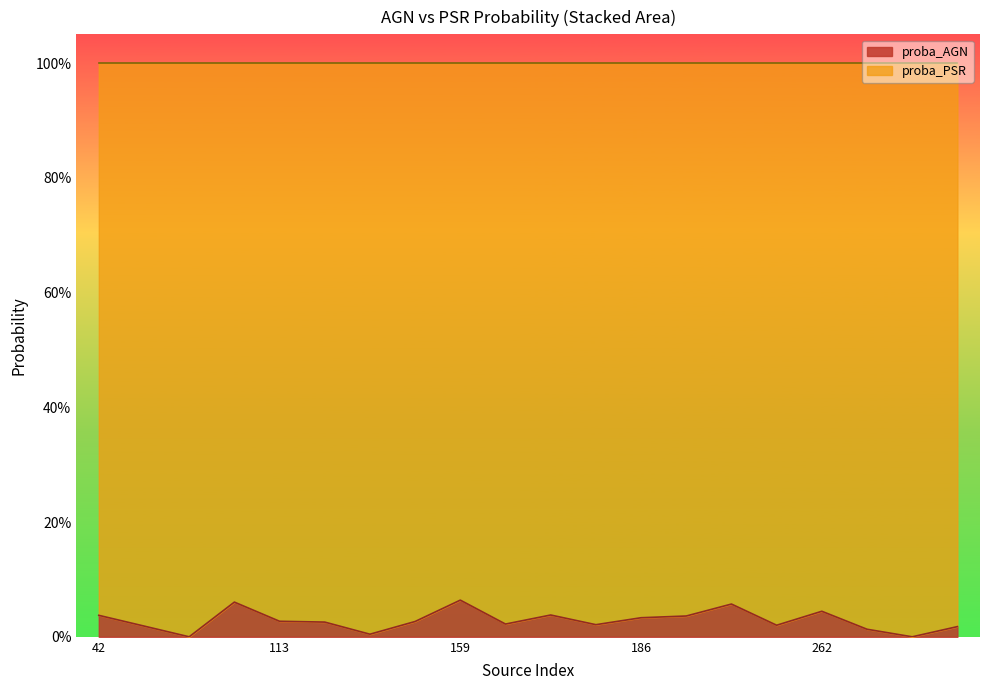

Where is the first local maximum?

112